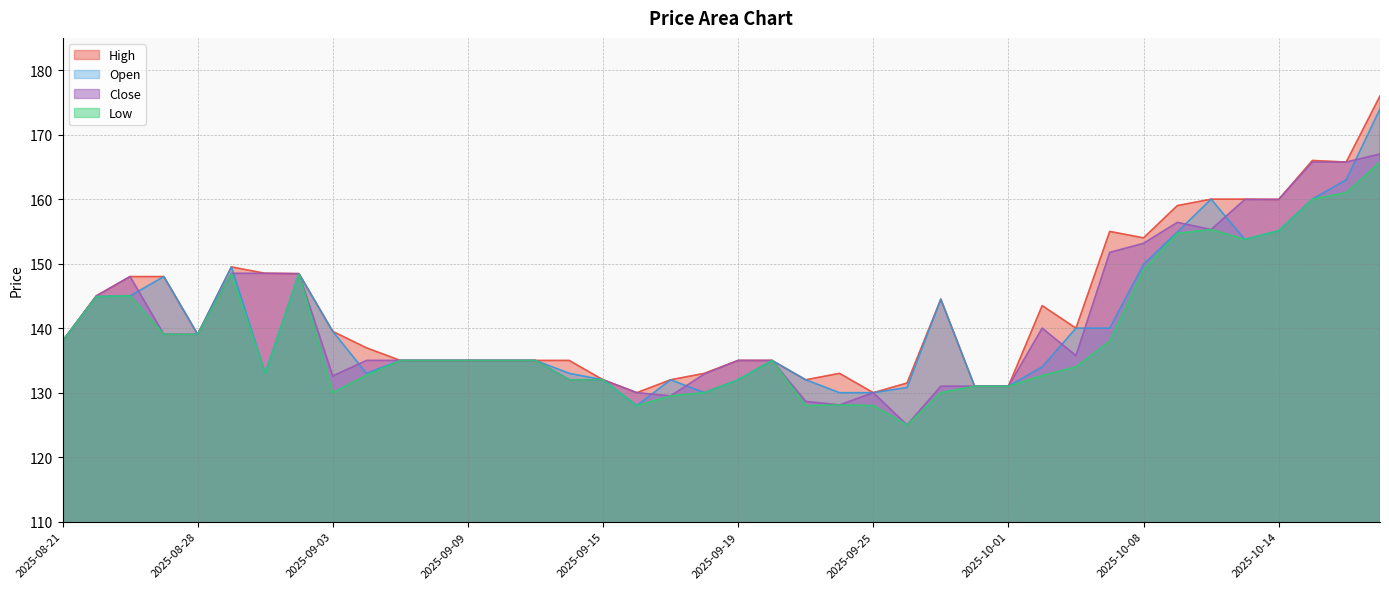

True or false: Low has a value of 83.4 at 2025-09-19.

False